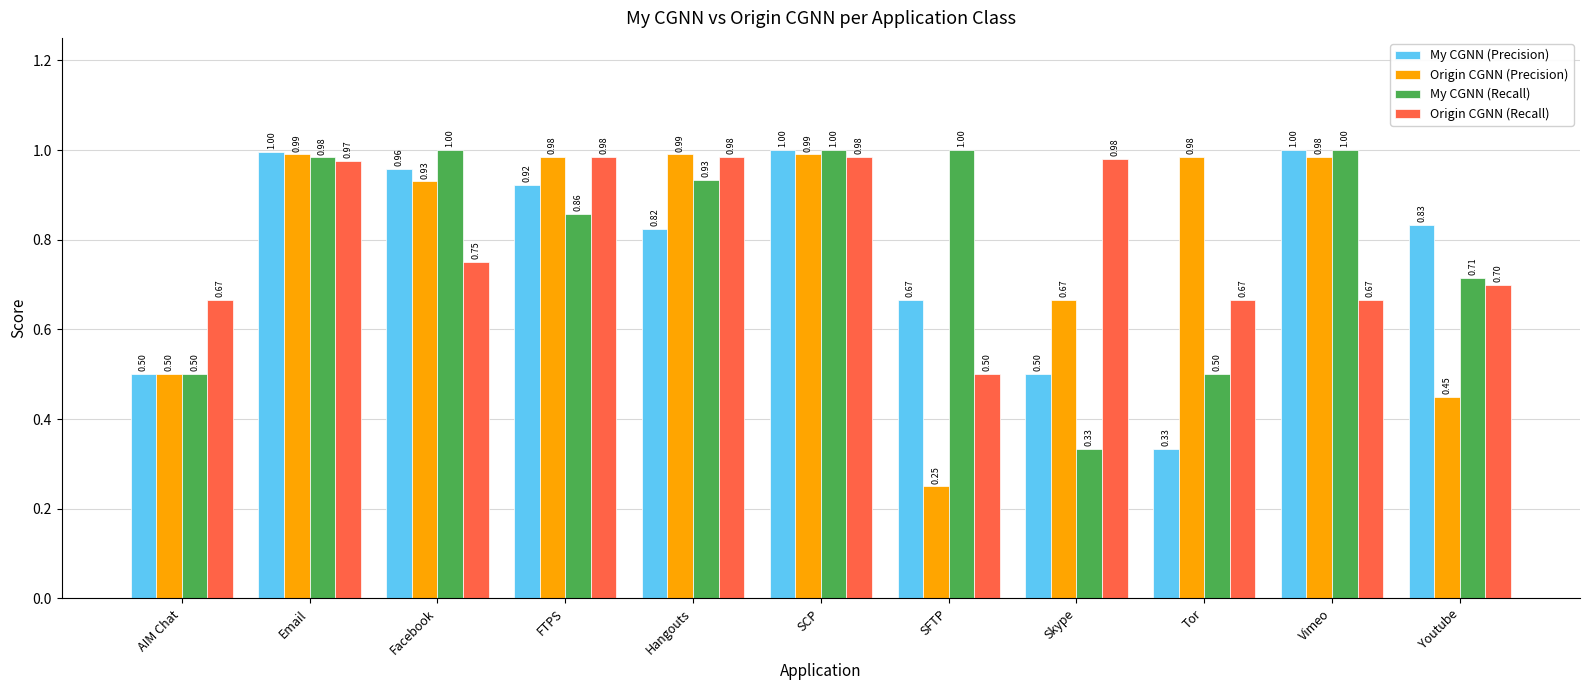

The Origin CGNN (Recall) series shows 0.5 at Facebook. True or false?

False